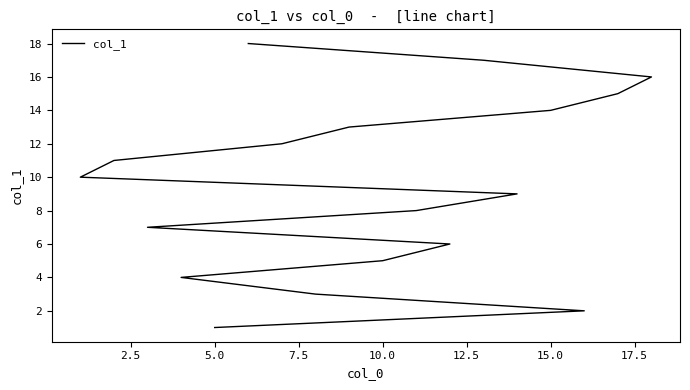

What is the greatest value displayed?

18